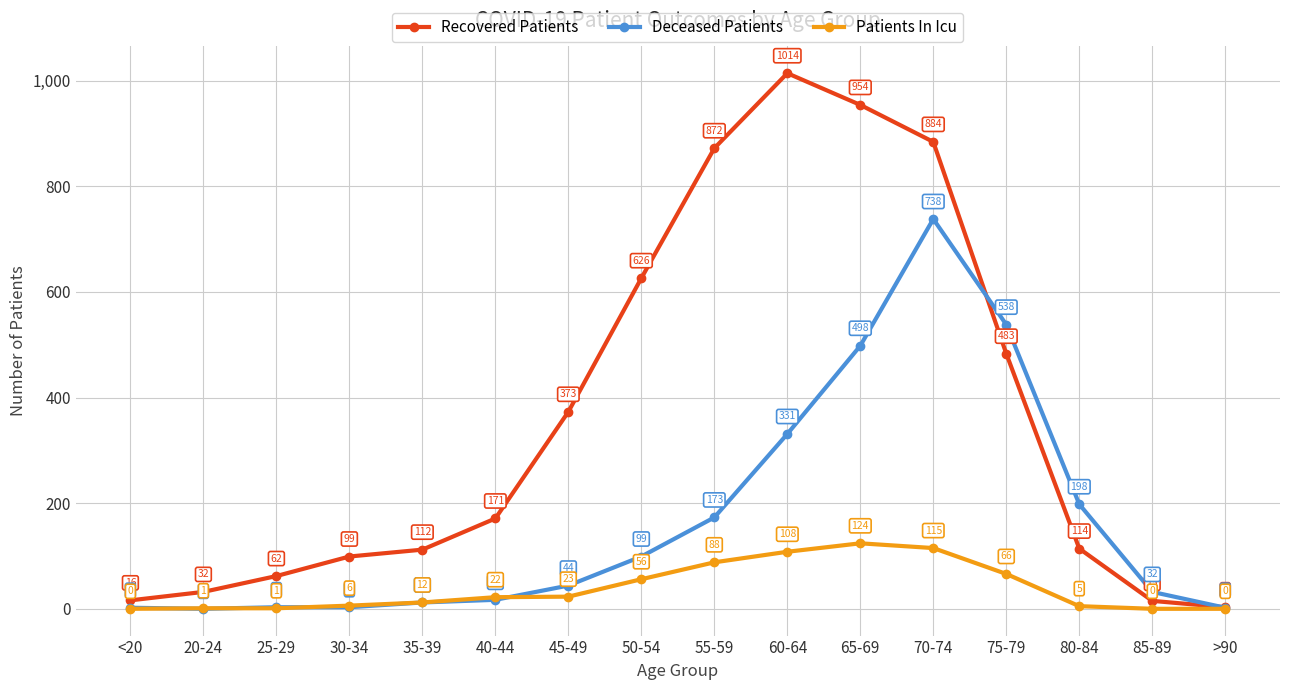

Is this an area chart (filled region under the line)?

No